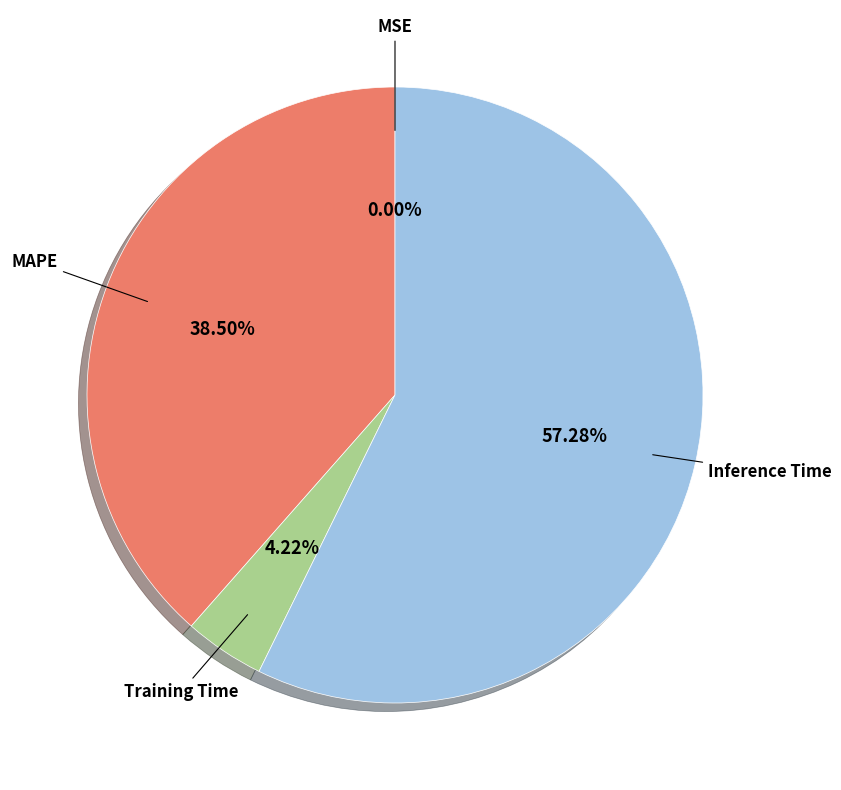

Is there any slice that represents more than half of the pie?

Yes